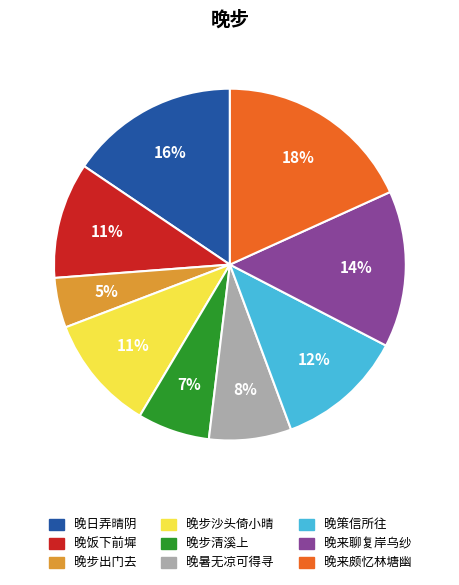

To the nearest percent, what is the average slice percentage?

11%